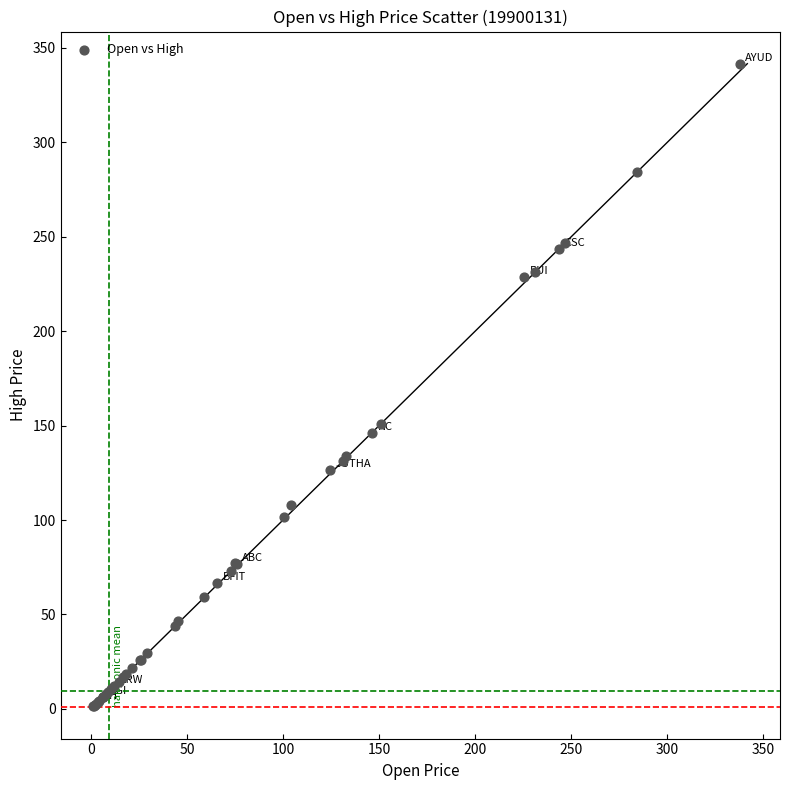

What Y value in the scatter plot is closest to 171?

151.0